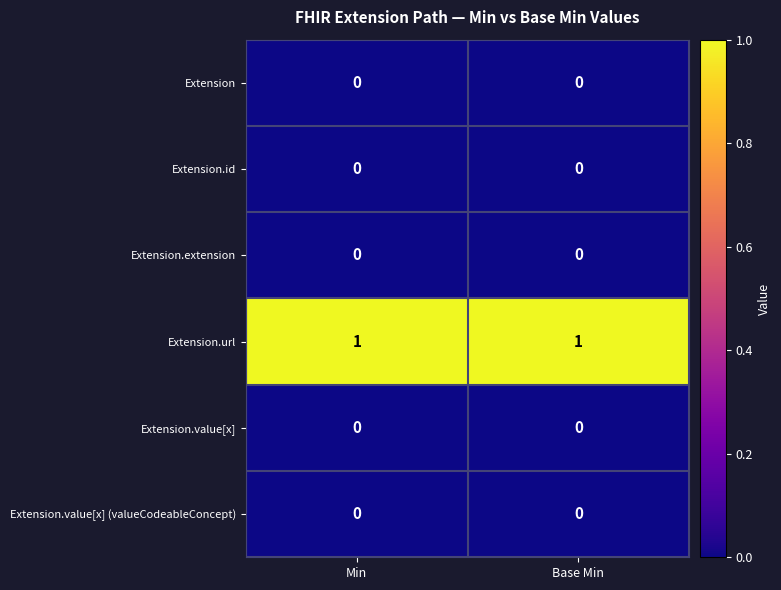

Reading left to right, transcribe all the data shown in this chart.

Extension: 0	0
Extension.id: 0	0
Extension.extension: 0	0
Extension.url: 1	1
Extension.value[x]: 0	0
Extension.value[x] (valueCodeableConcept): 0	0